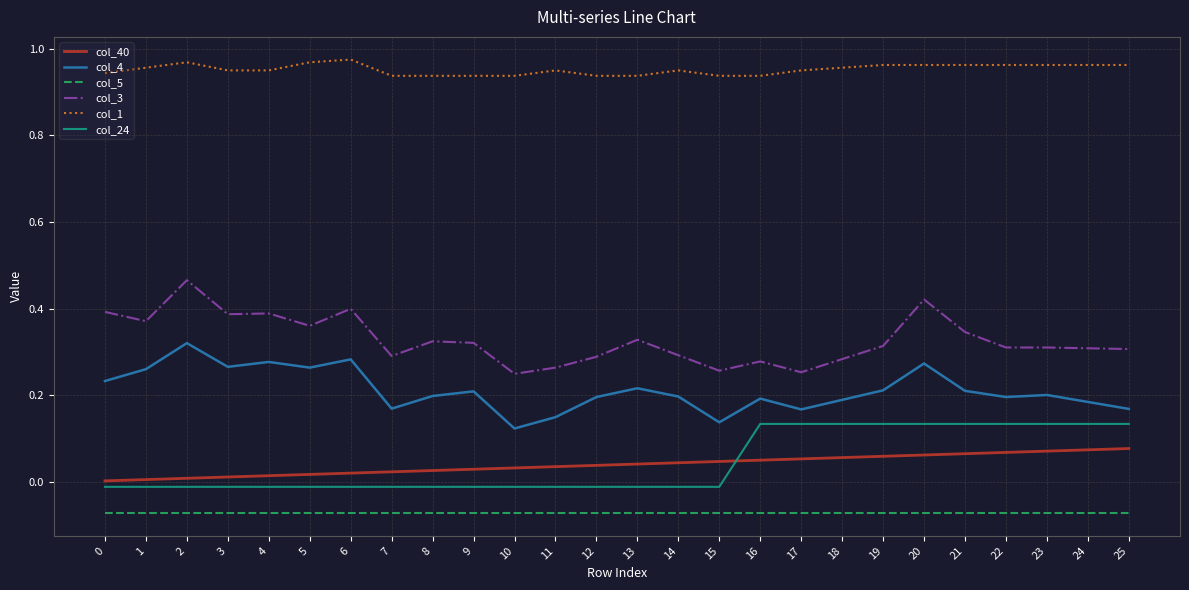

At how many categories does at least one series exceed 0?

26